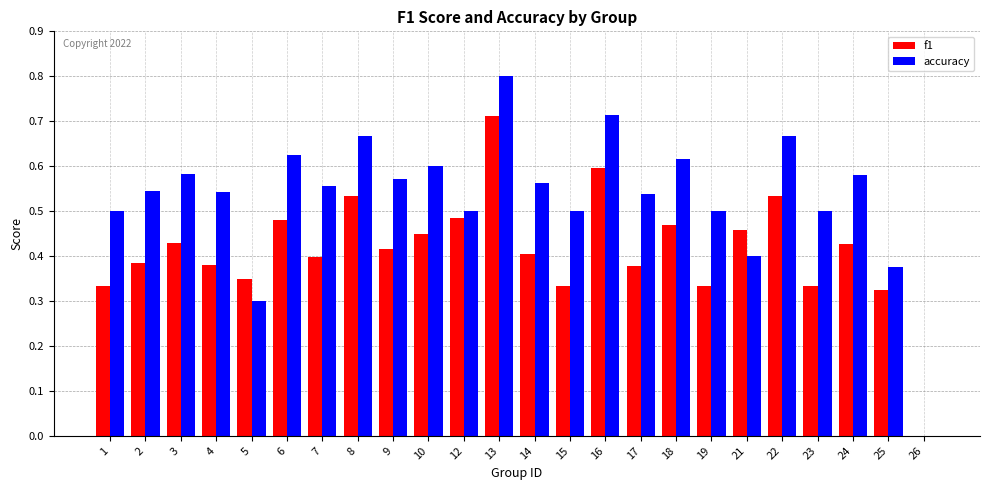

Are the bars horizontal?

No